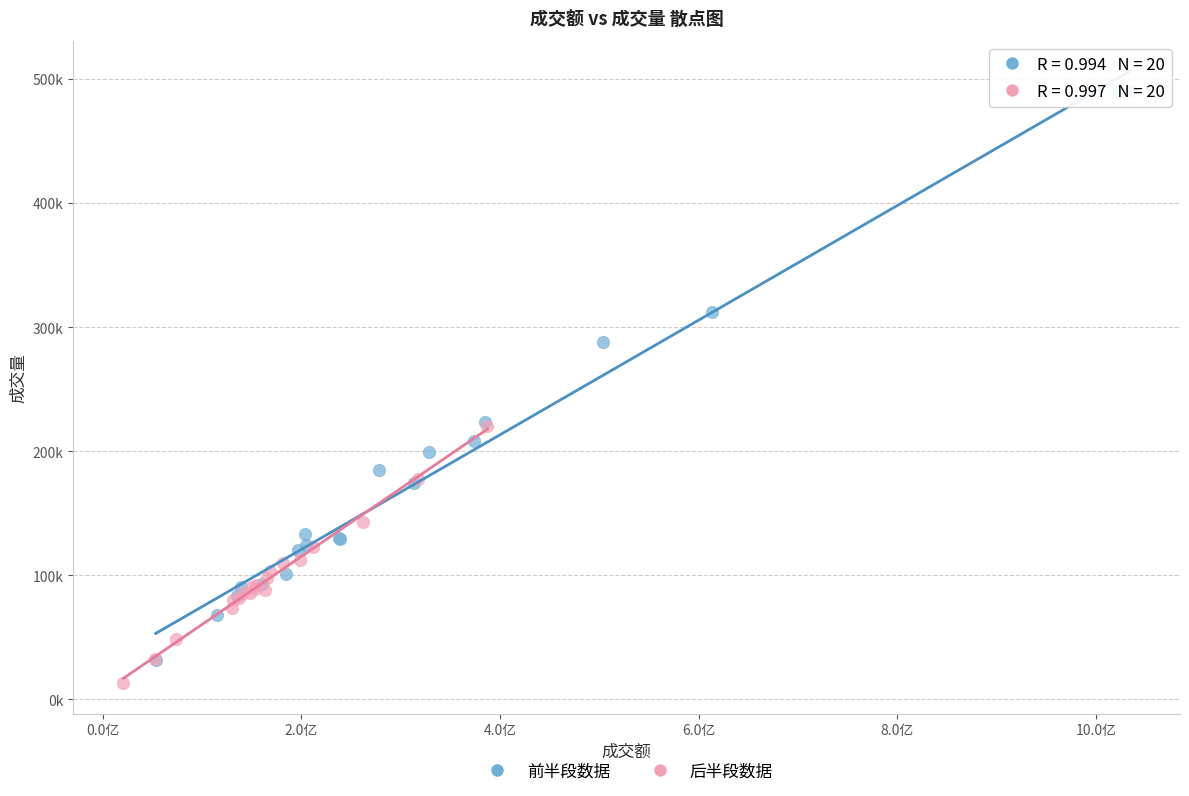

What are all the series names shown in the legend?

前半段数据, 后半段数据